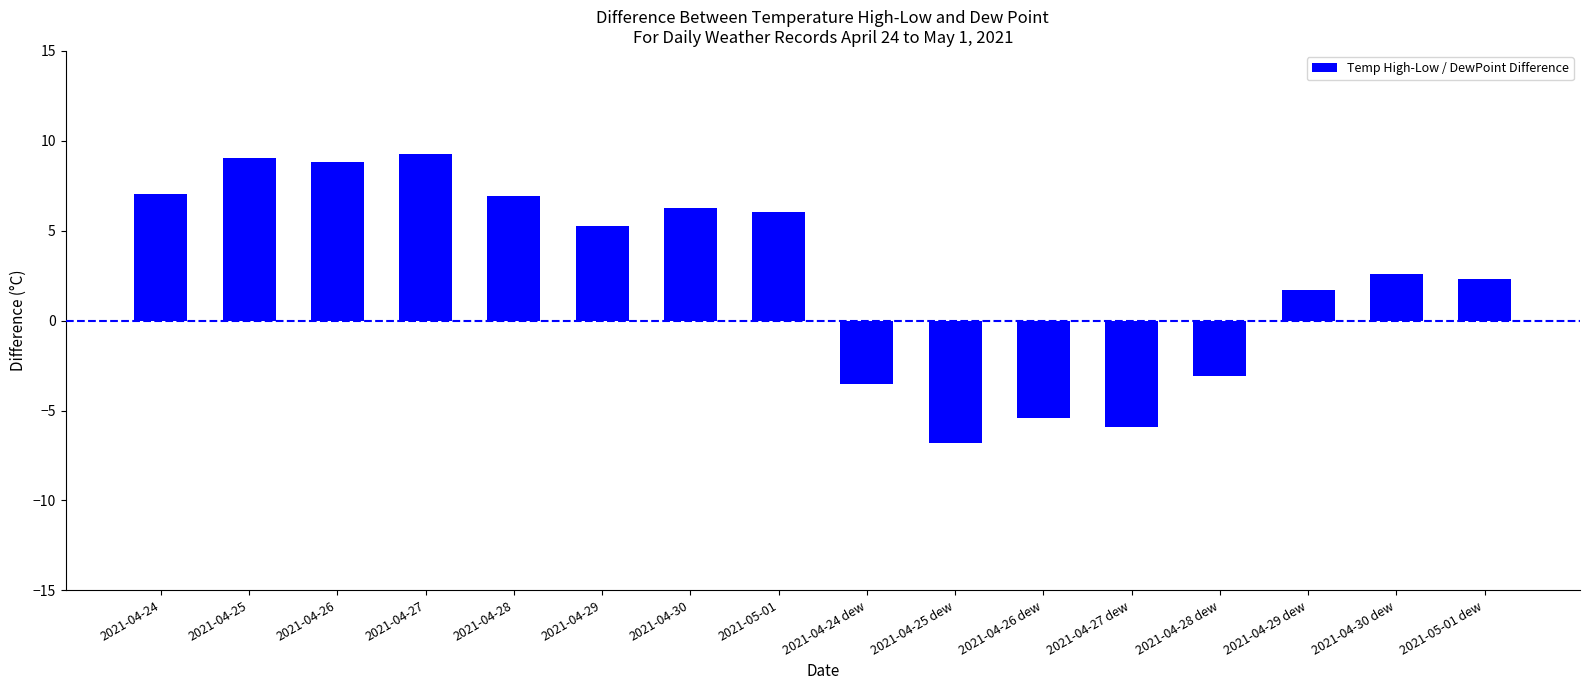

What is the maximum value shown in the chart?

9.3